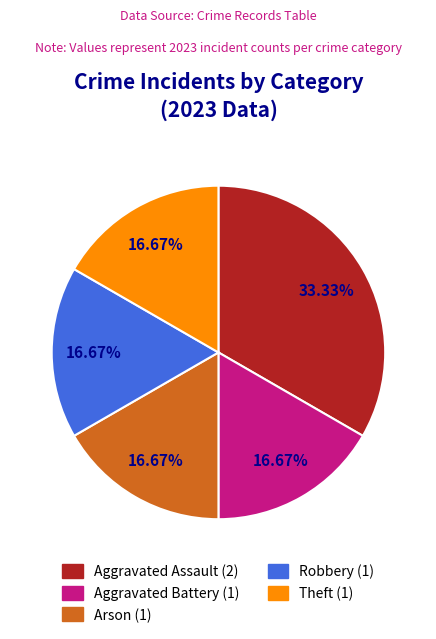

To the nearest percent, what portion does Arson represent?

17%